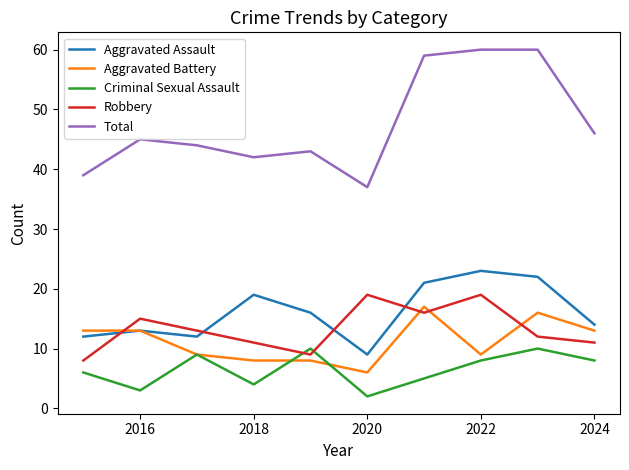

True or false: Total and Aggravated Assault cross at least once.

False